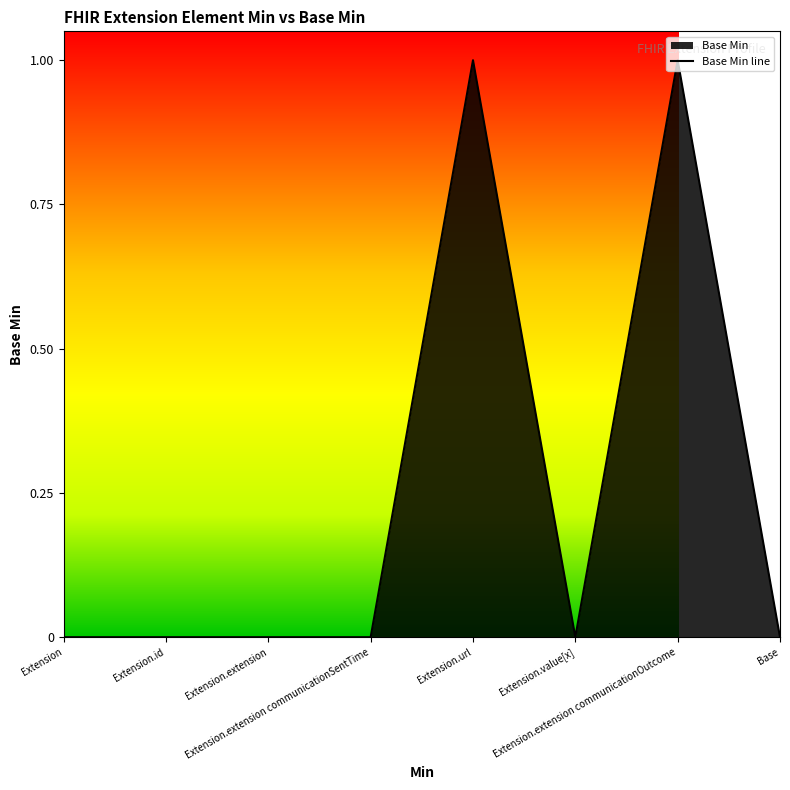

What is the change in value from Extension.extension communicationSentTime to Extension.extension communicationOutcome?

+1